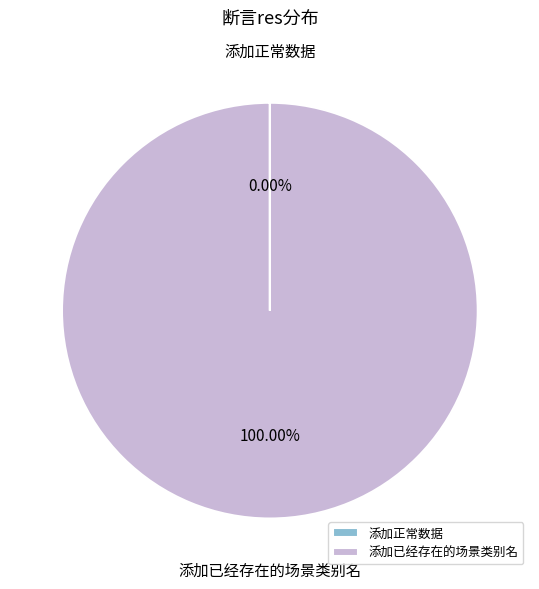

Is there a majority slice in this chart?

Yes